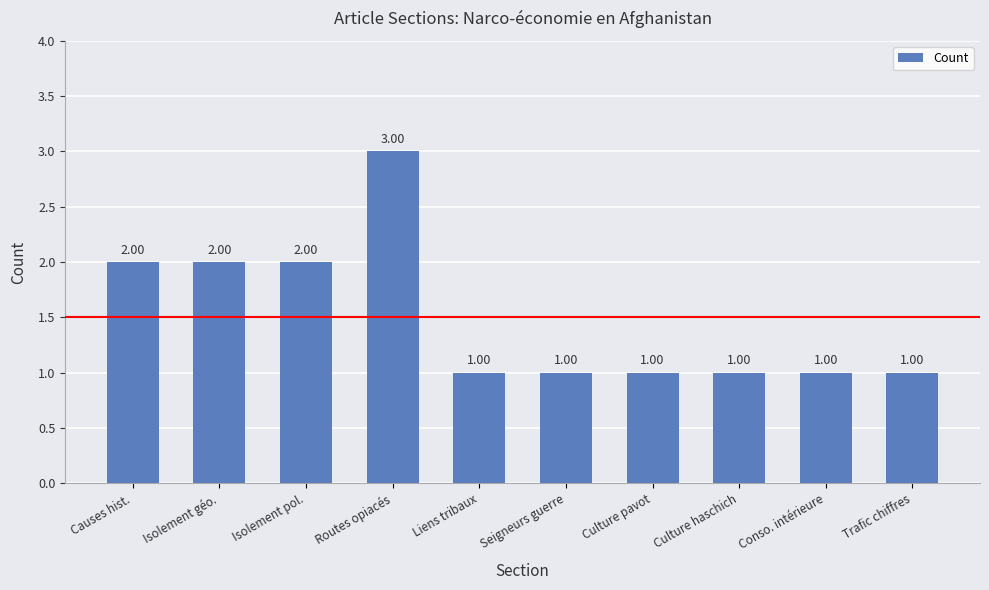

What is the sum of the values at Isolement pol. and Culture haschich?

3